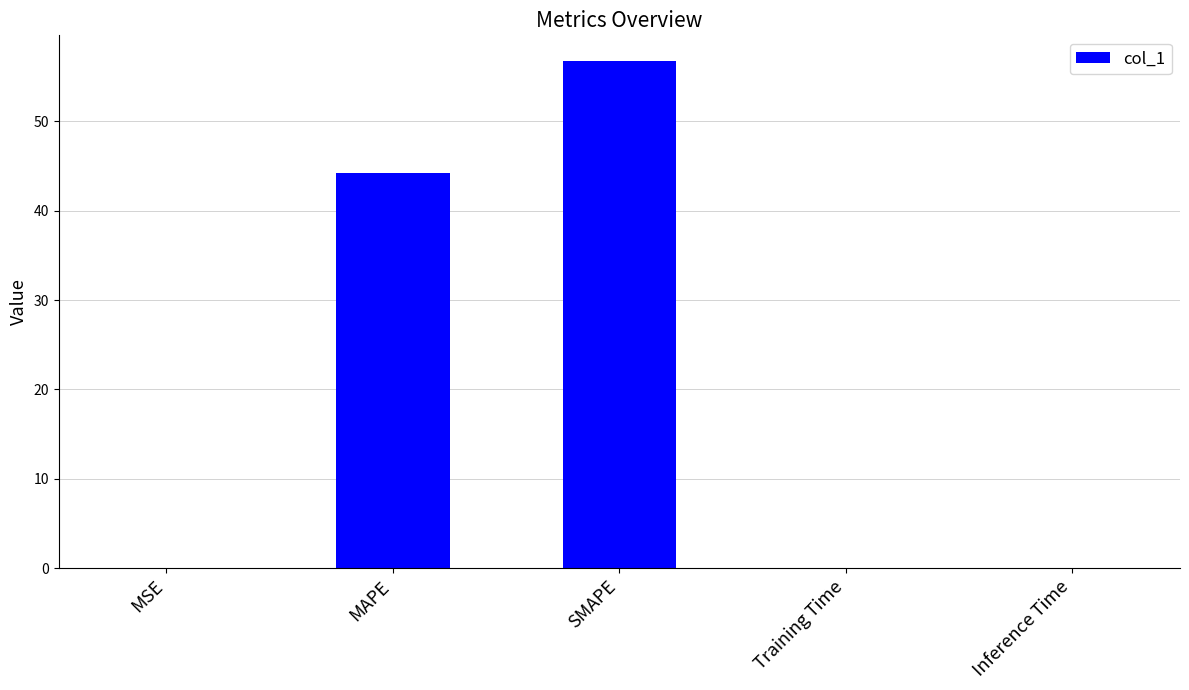

Where is the data nearest to the value 28?

MAPE